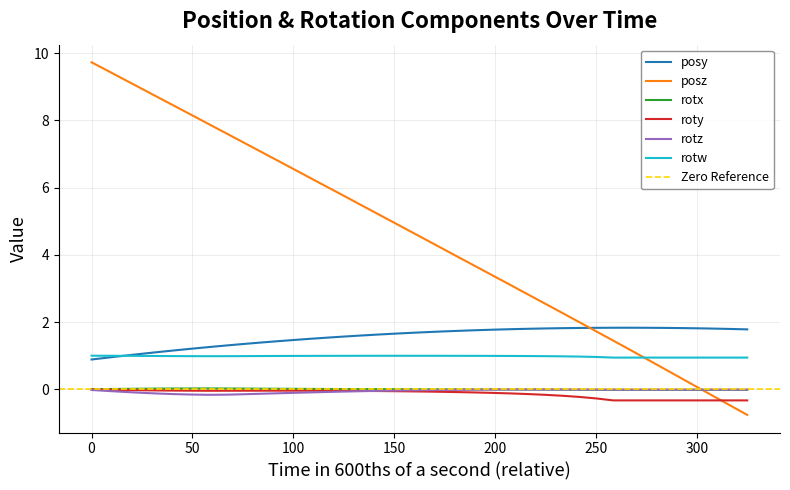

What is the lowest value of the posy series?

0.9